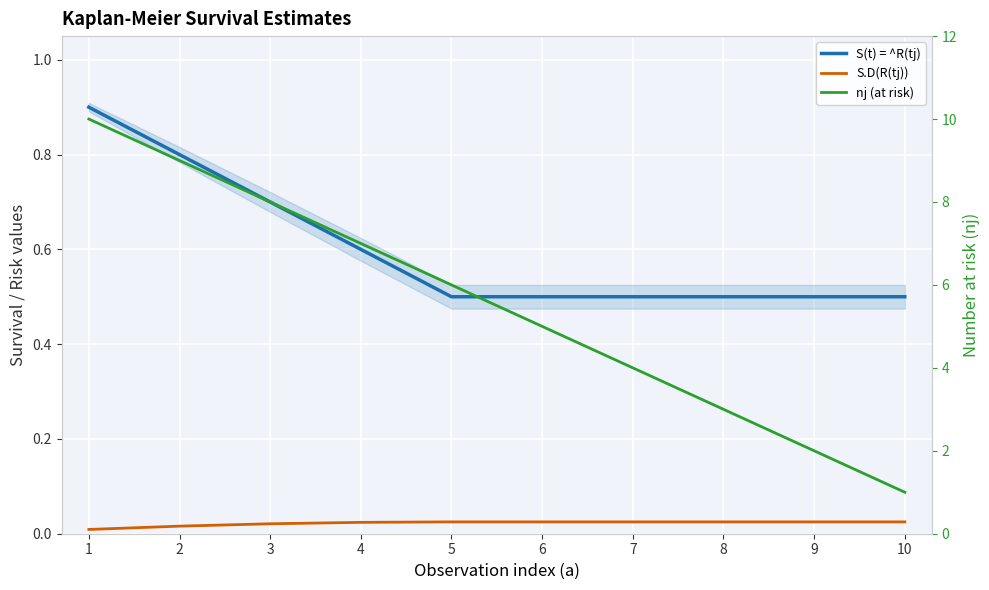

Which has a higher value, 2 or 5?

2